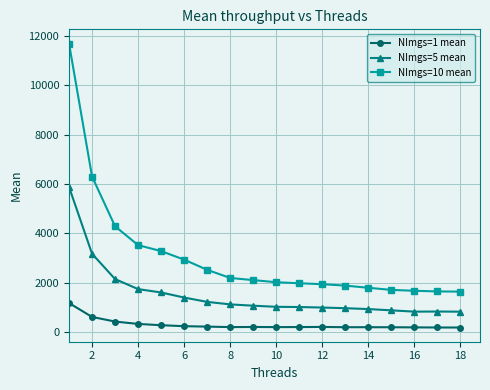

True or false: NImgs=1 mean and NImgs=5 mean intersect in this chart.

False